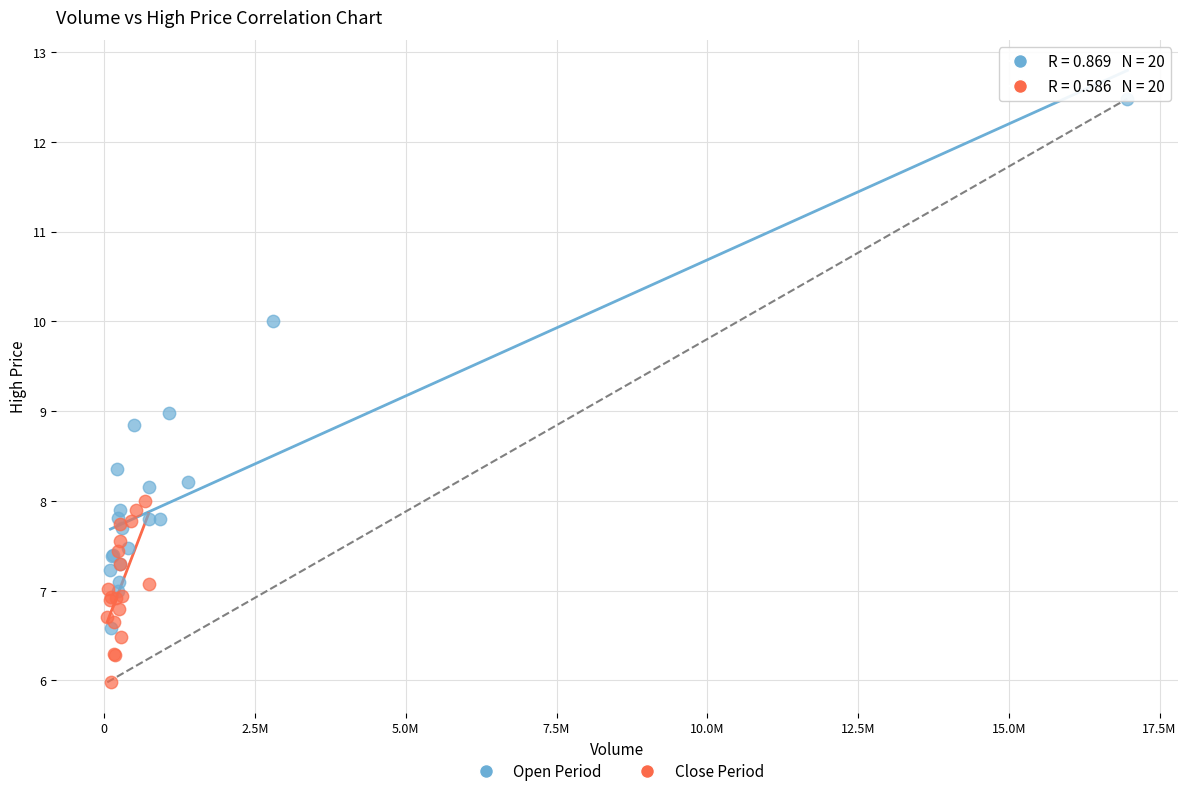

Which series contains the highest Y value?

Open Period